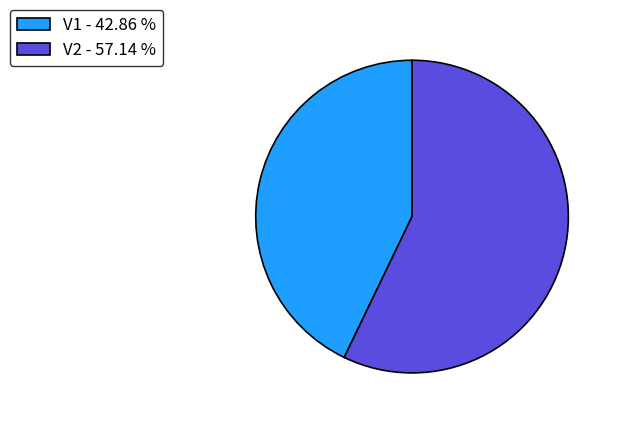

How many segments does this pie chart have?

2